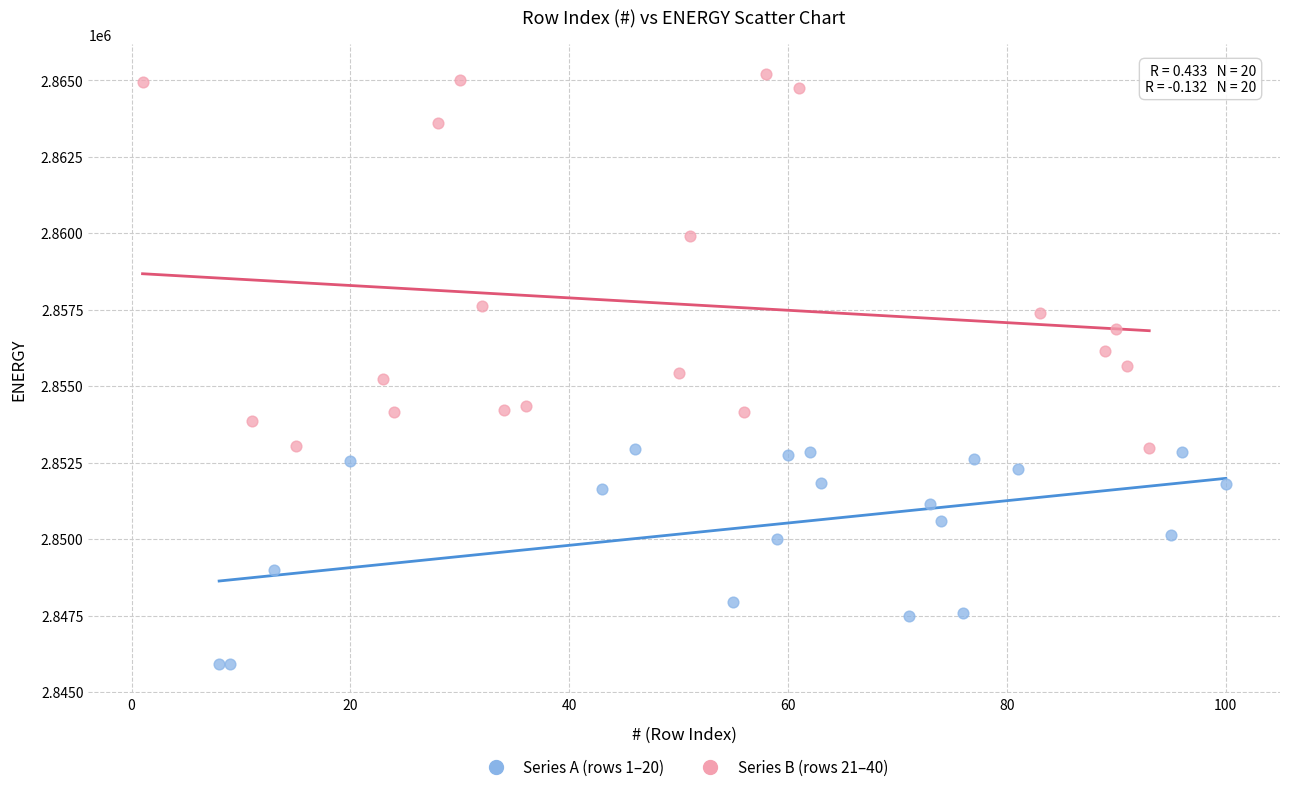

Which series contains the highest Y value?

Series B (rows 21–40)